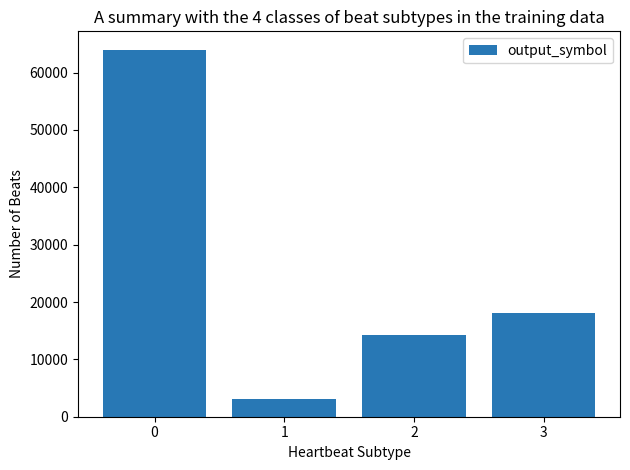

The value at 0 is 64000. True or false?

True